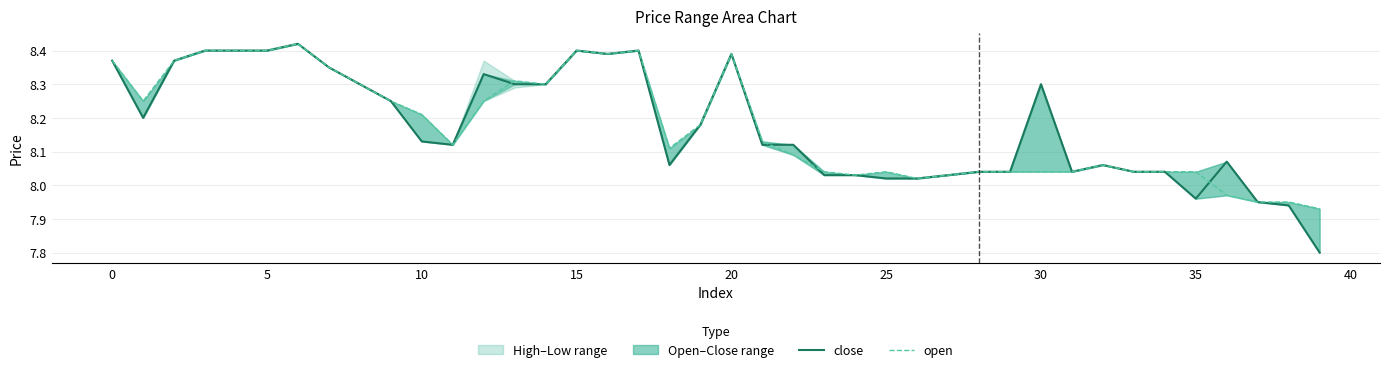

List the series in order of their peak value, highest first.

close, open